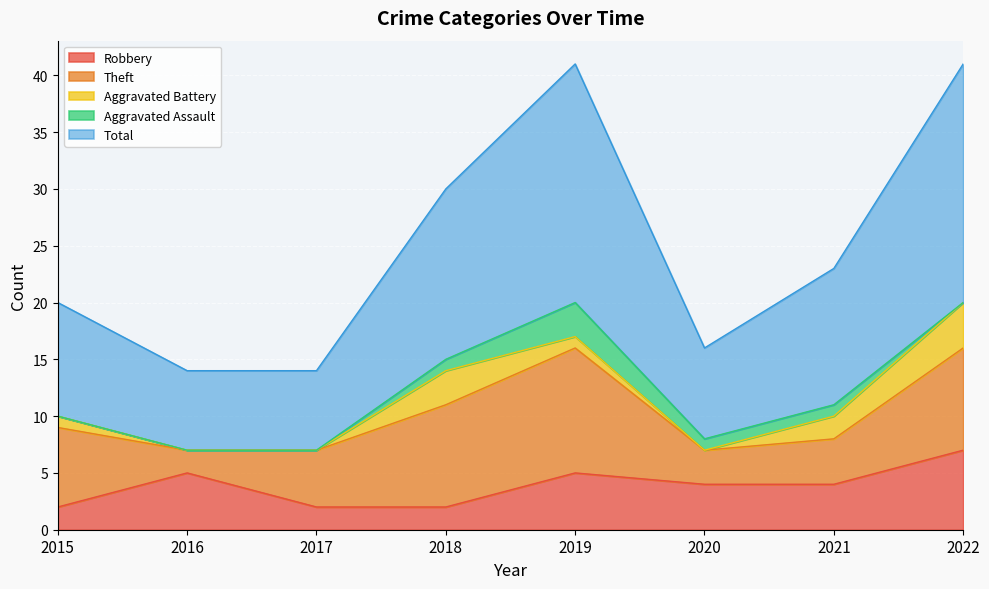

Reading left to right, what are all the values shown in this chart?

Robbery: 2015=2	2016=5	2017=2	2018=2	2019=5	2020=4	2021=4	2022=7
Theft: 2015=7	2016=2	2017=5	2018=9	2019=11	2020=3	2021=4	2022=9
Aggravated Battery: 2015=1	2016=0	2017=0	2018=3	2019=1	2020=0	2021=2	2022=4
Total: 2015=10	2016=7	2017=7	2018=15	2019=21	2020=8	2021=12	2022=21
Aggravated Assault: 2015=0	2016=0	2017=0	2018=1	2019=3	2020=1	2021=1	2022=0